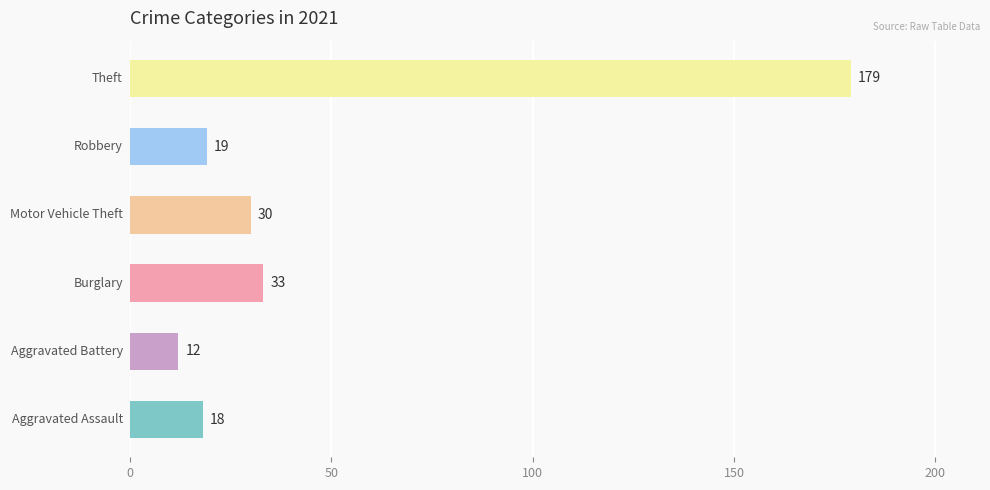

True or false: Robbery has a value of 19 at 2021.

True